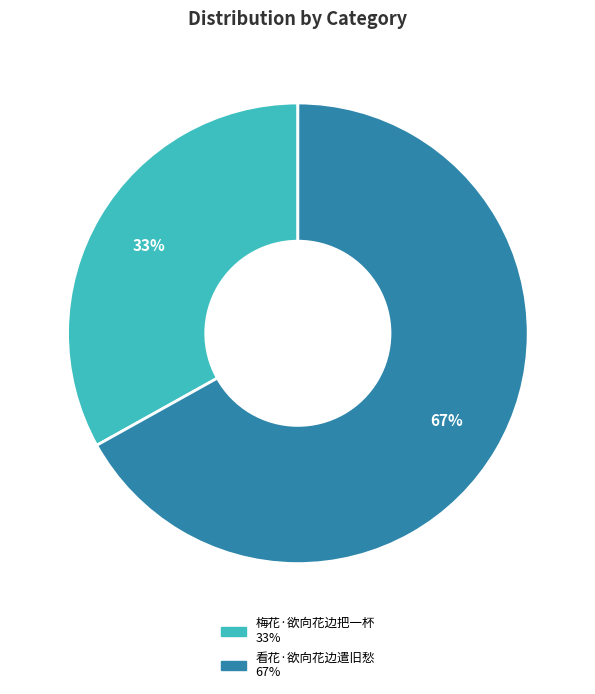

What is the majority slice?

看花·欲向花边遣旧愁